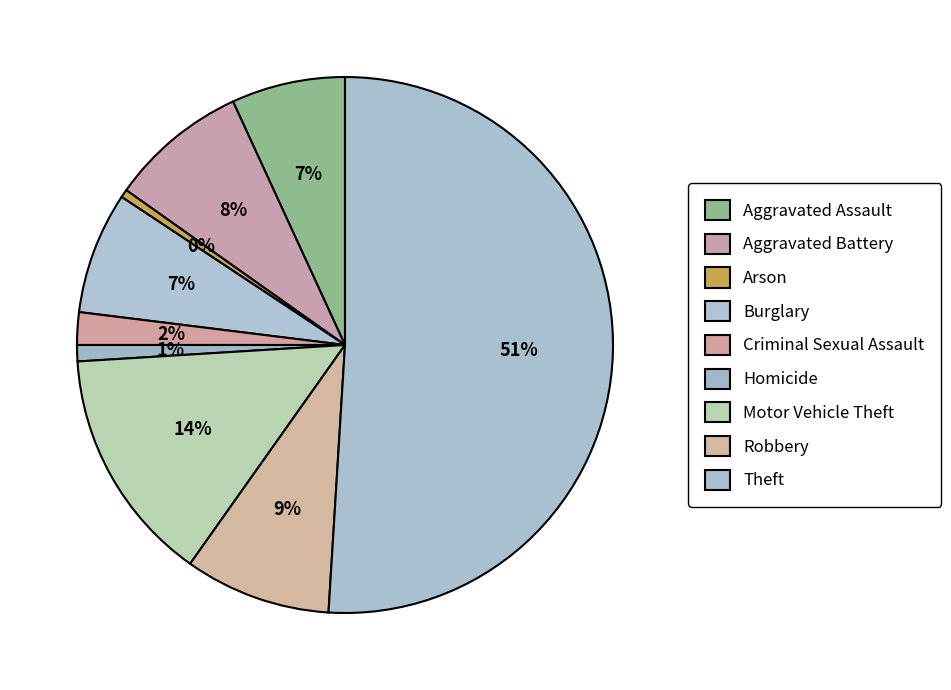

Which category has the smallest portion of the pie?

Arson